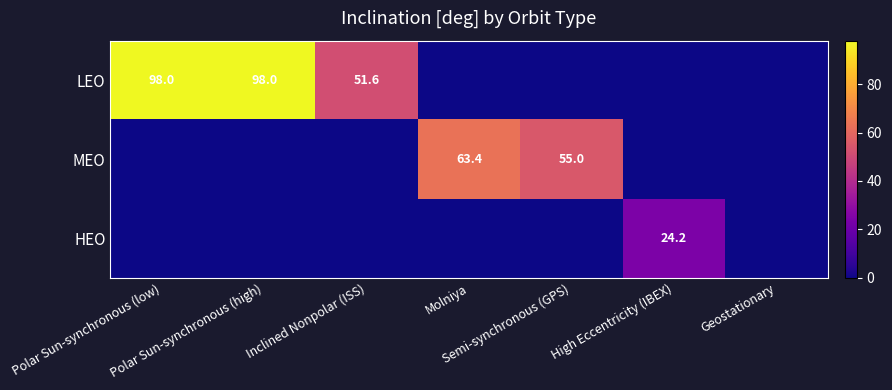

The HEO series shows 0.0 at Polar Sun-synchronous (low). True or false?

True